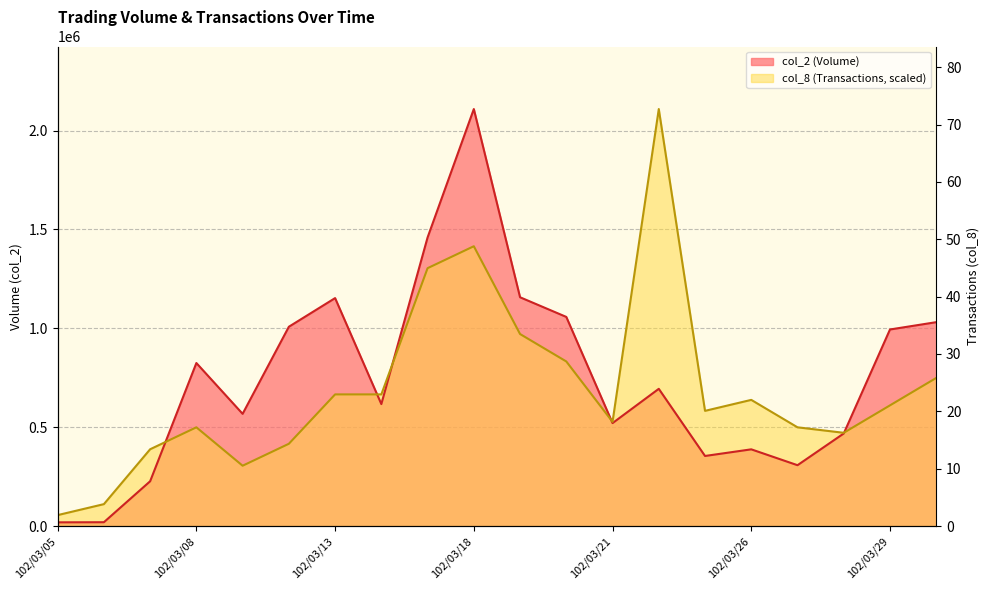

In col_2, how many points are higher than both neighbors (excluding endpoints)?

5